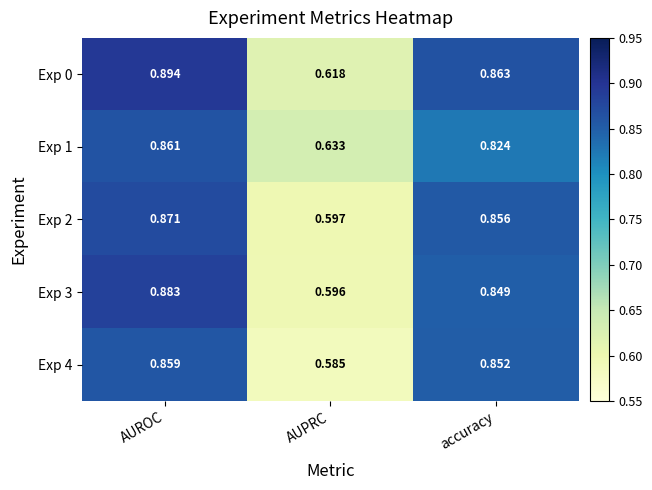

At which category is the sum across all series the highest?

AUROC